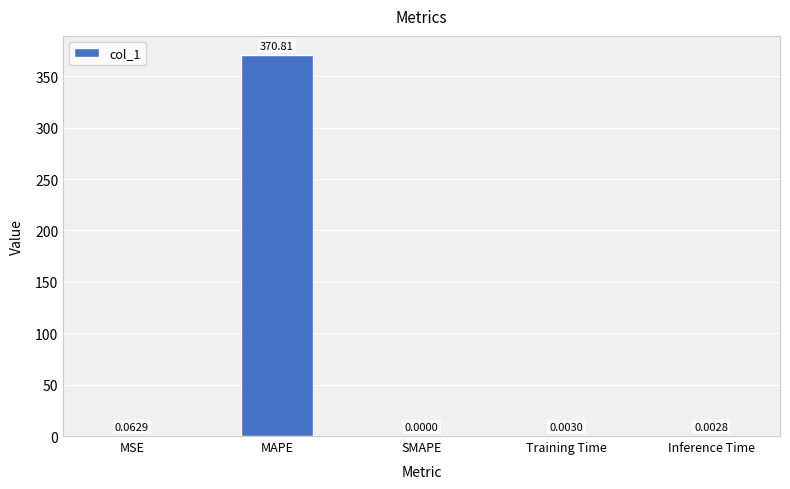

Which has a higher value, Training Time or Inference Time?

Training Time